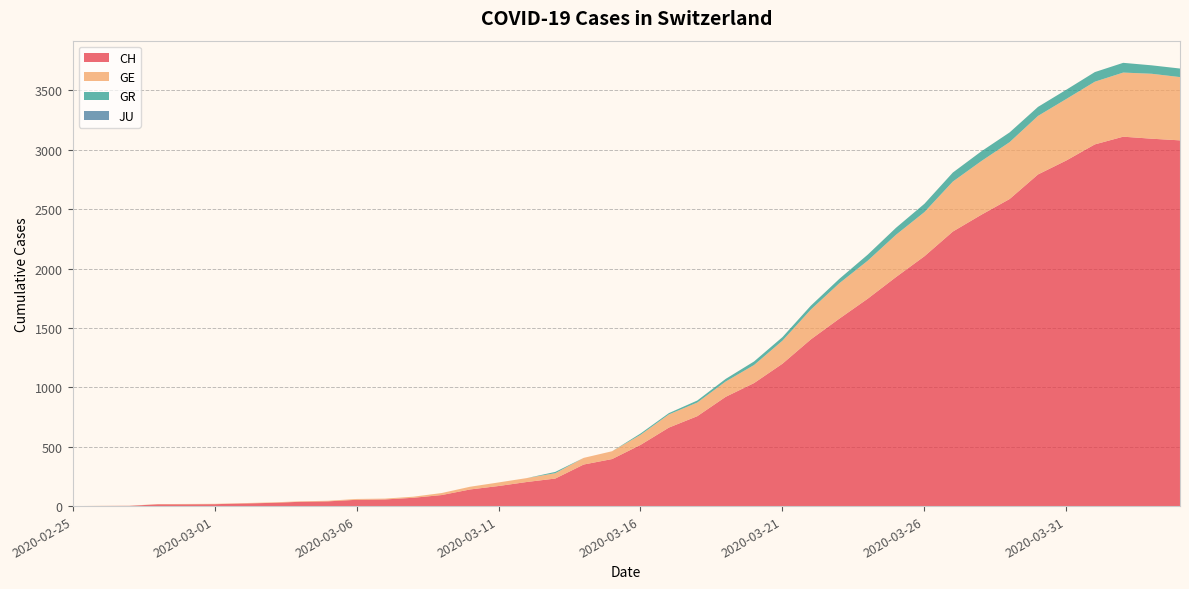

Reading left to right, what are all the values shown in this chart?

CH: 0	1	2	15	15	16	22	27	36	40	53	56	70	93	140	169	203	232	350	396	515	661	757	920	1036	1199	1404	1578	1746	1929	2104	2312	2453	2586	2793	2911	3046	3111	3094	3080
GE: 0	1	1	2	3	3	3	4	4	5	7	7	9	17	23	30	33	45	56	66	85	111	115	129	152	194	251	298	320	356	372	421	452	479	493	518	528	540	547	533
GR: 0	0	0	0	0	0	0	0	0	0	0	0	0	0	0	0	0	11	0	0	11	11	17	22	30	30	33	37	51	59	70	76	82	82	76	78	81	82	71	72
JU: 0	0	0	0	0	0	0	0	0	0	0	0	0	0	0	0	0	0	0	0	0	0	0	0	0	0	0	0	0	0	0	0	0	0	0	0	0	0	0	0